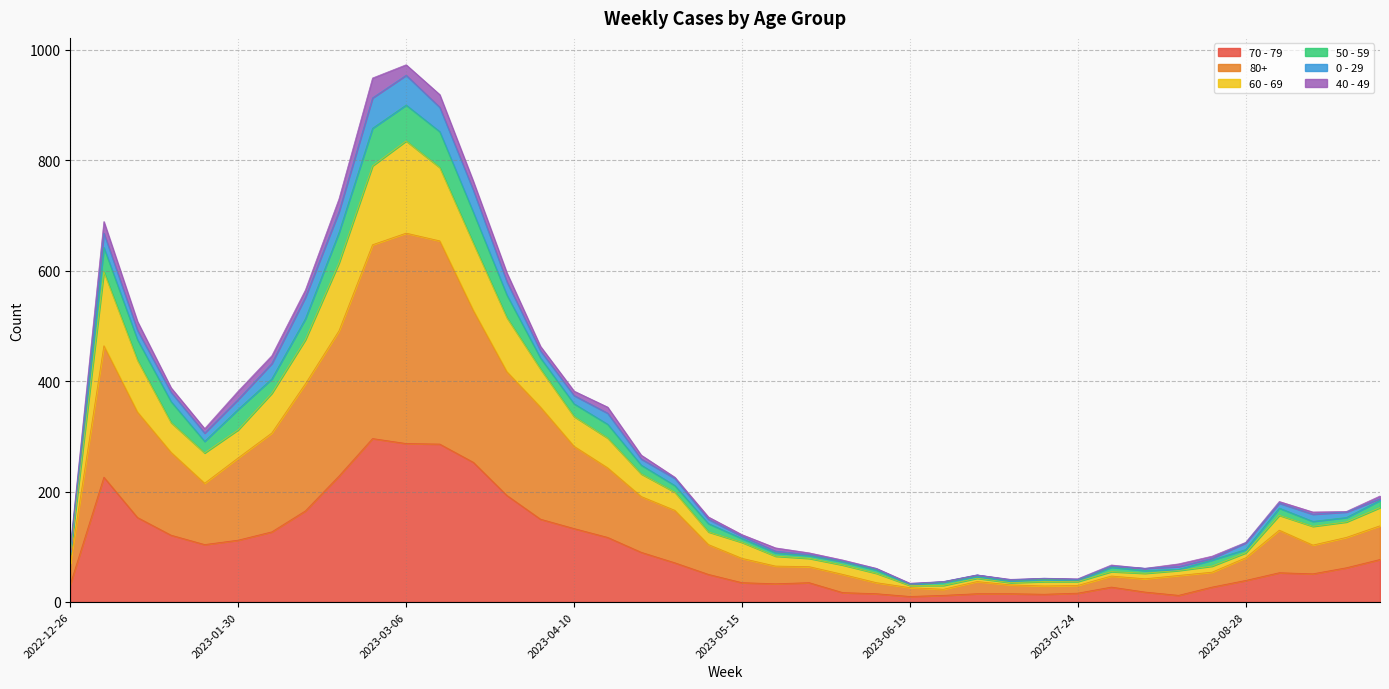

Is it true that 50 - 59 equals 56 at 2023-05-29?

False